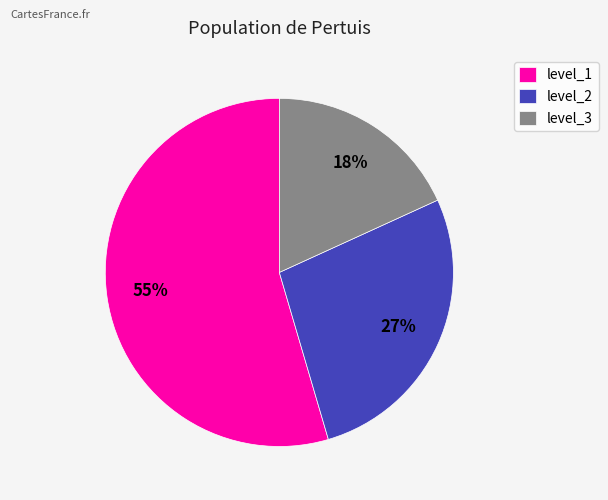

To the nearest percent, what percentage of the pie is level_3?

18%